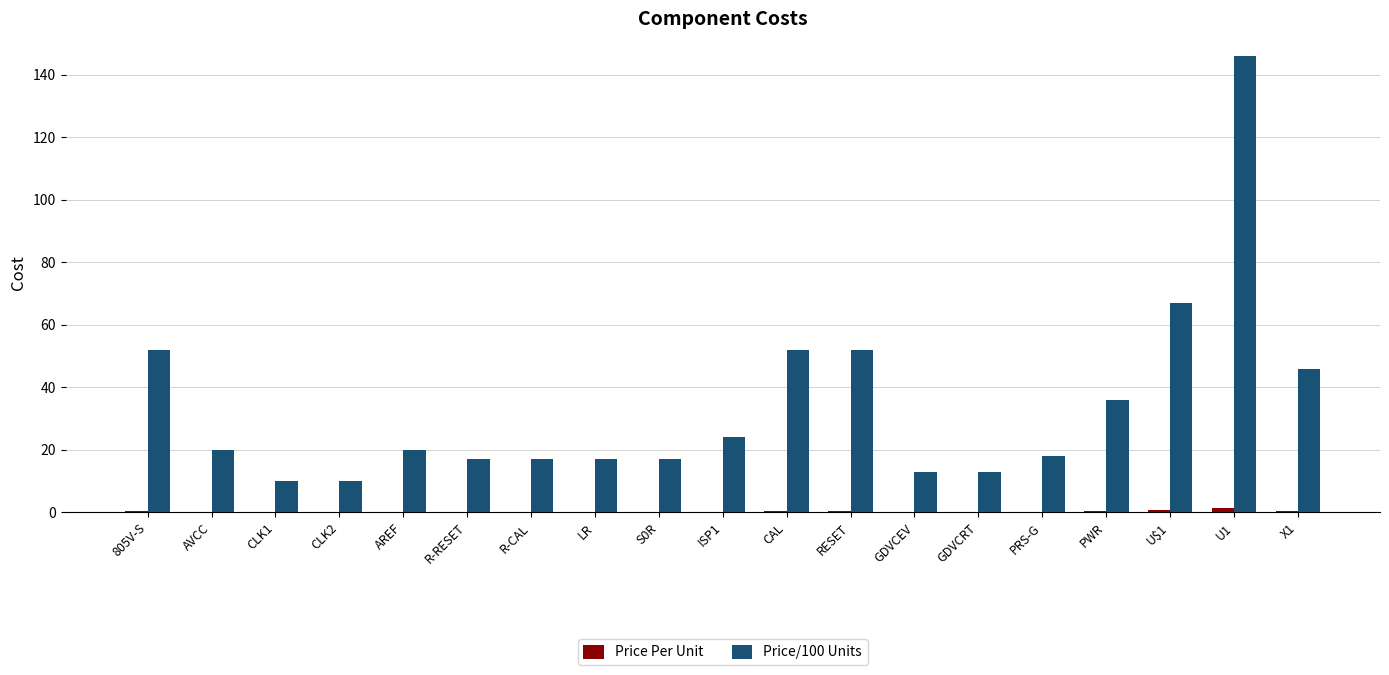

Is it true that Price/100 Units equals 13.0 at GDVCEV?

True